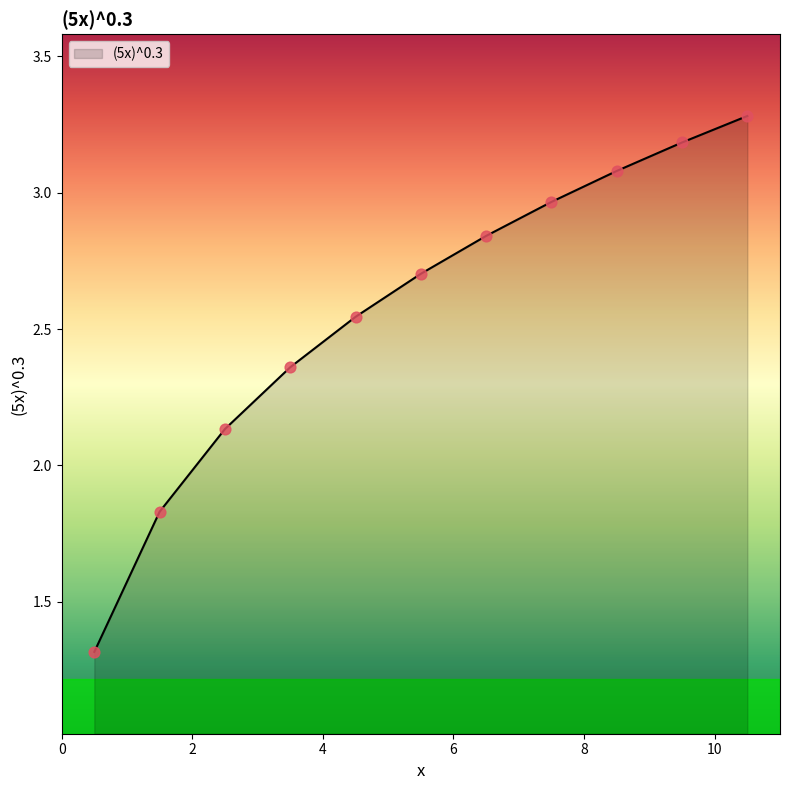

What is the smallest value displayed?

1.3